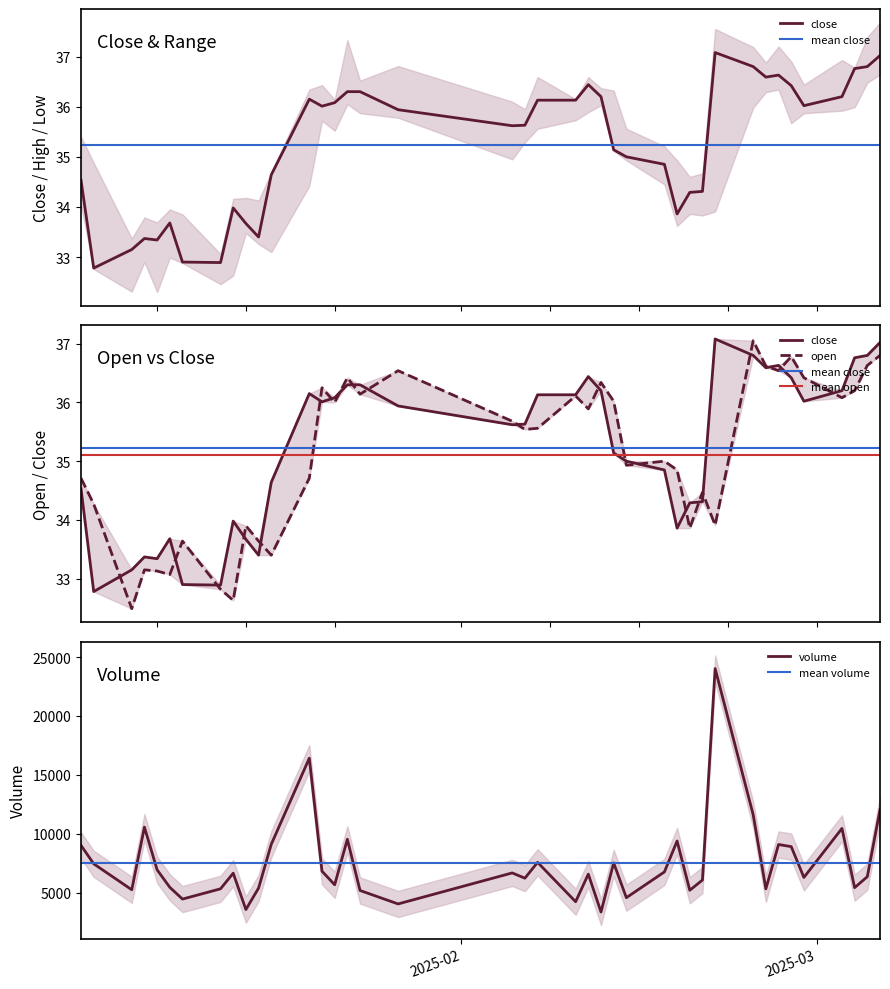

List the series in order of their peak value, lowest first.

open, close, volume